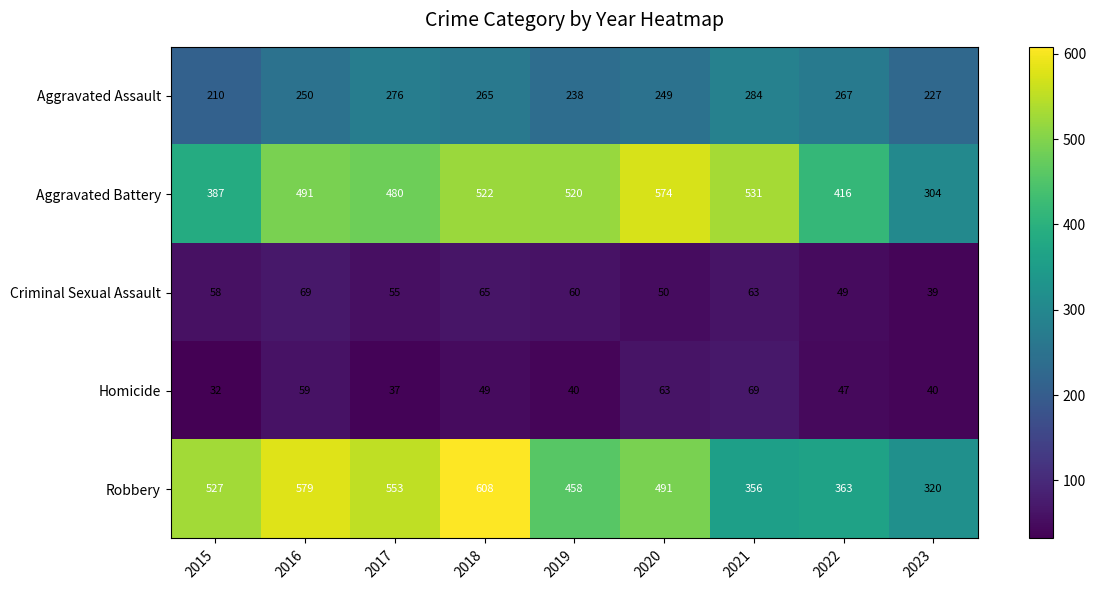

True or false: Aggravated Assault has a value of 141 at 2021.

False